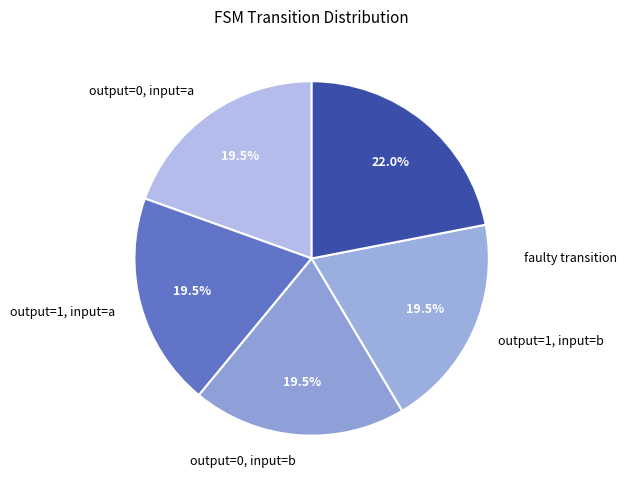

What percentage is NOT represented by faulty transition?

78.0%